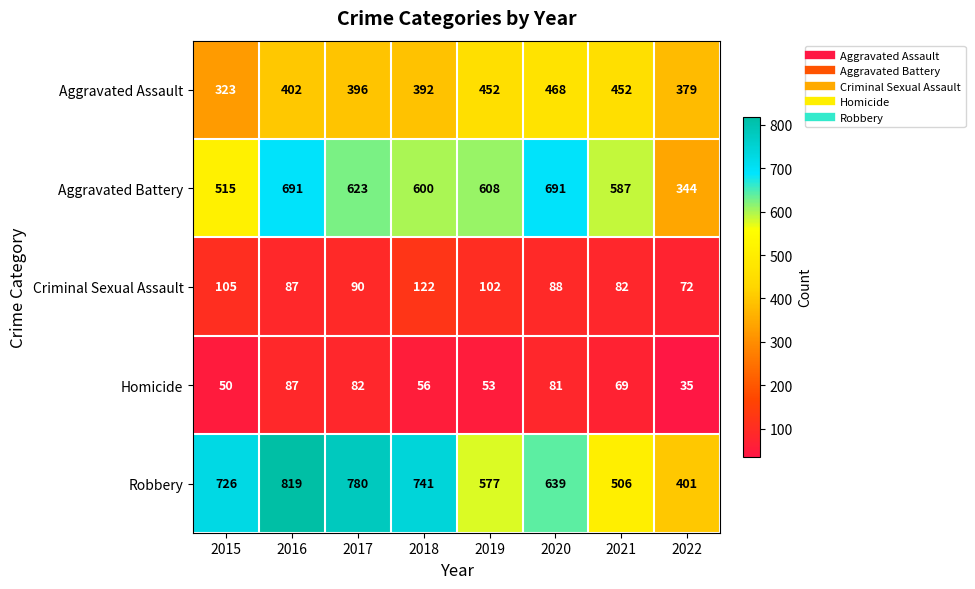

What is the greatest value displayed?

819